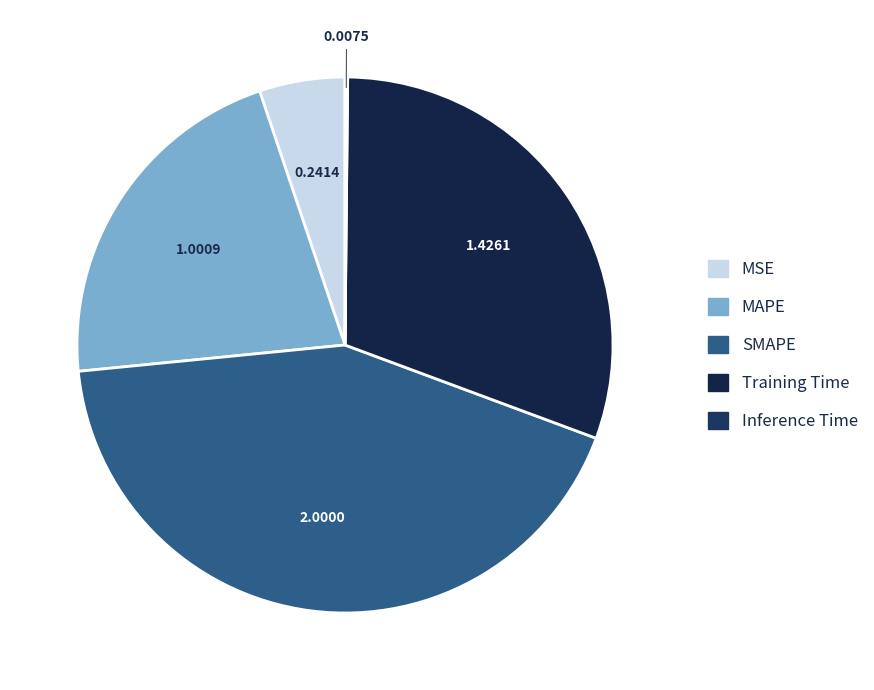

To the nearest percent, what is the difference between the largest and smallest slice percentages?

43%